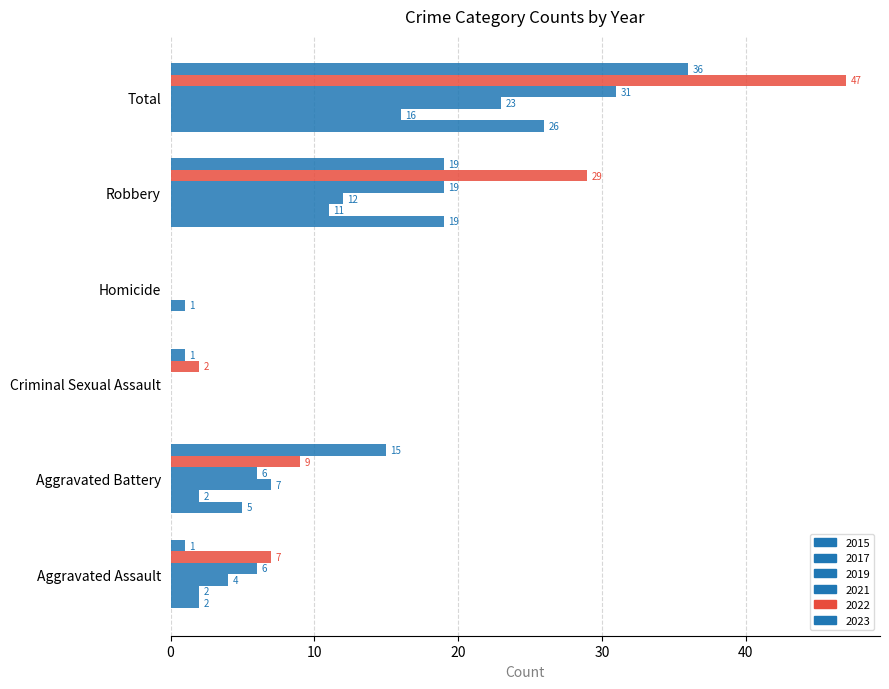

Reading right to left, extract all data points from this chart.

2015: Total=26	Robbery=19	Homicide=0	Criminal Sexual Assault=0	Aggravated Battery=5	Aggravated Assault=2
2016: Total=47	Robbery=29	Homicide=0	Criminal Sexual Assault=2	Aggravated Battery=9	Aggravated Assault=7
2017: Total=16	Robbery=11	Homicide=1	Criminal Sexual Assault=0	Aggravated Battery=2	Aggravated Assault=2
2018: Total=31	Robbery=19	Homicide=0	Criminal Sexual Assault=0	Aggravated Battery=6	Aggravated Assault=6
2019: Total=23	Robbery=12	Homicide=0	Criminal Sexual Assault=0	Aggravated Battery=7	Aggravated Assault=4
2023: Total=36	Robbery=19	Homicide=0	Criminal Sexual Assault=1	Aggravated Battery=15	Aggravated Assault=1